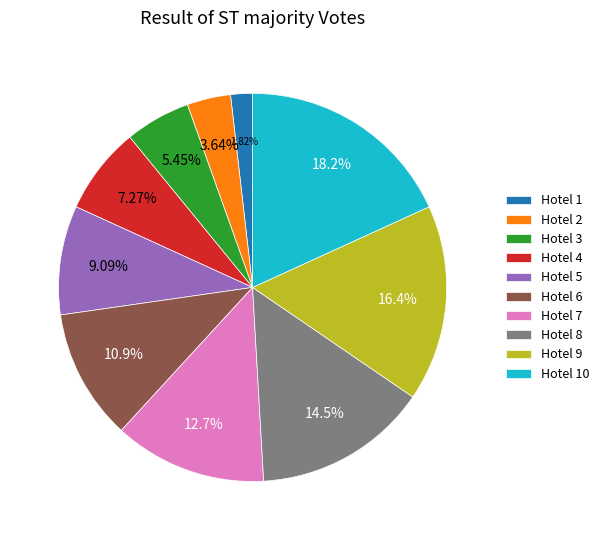

How many slices are in this pie chart?

10